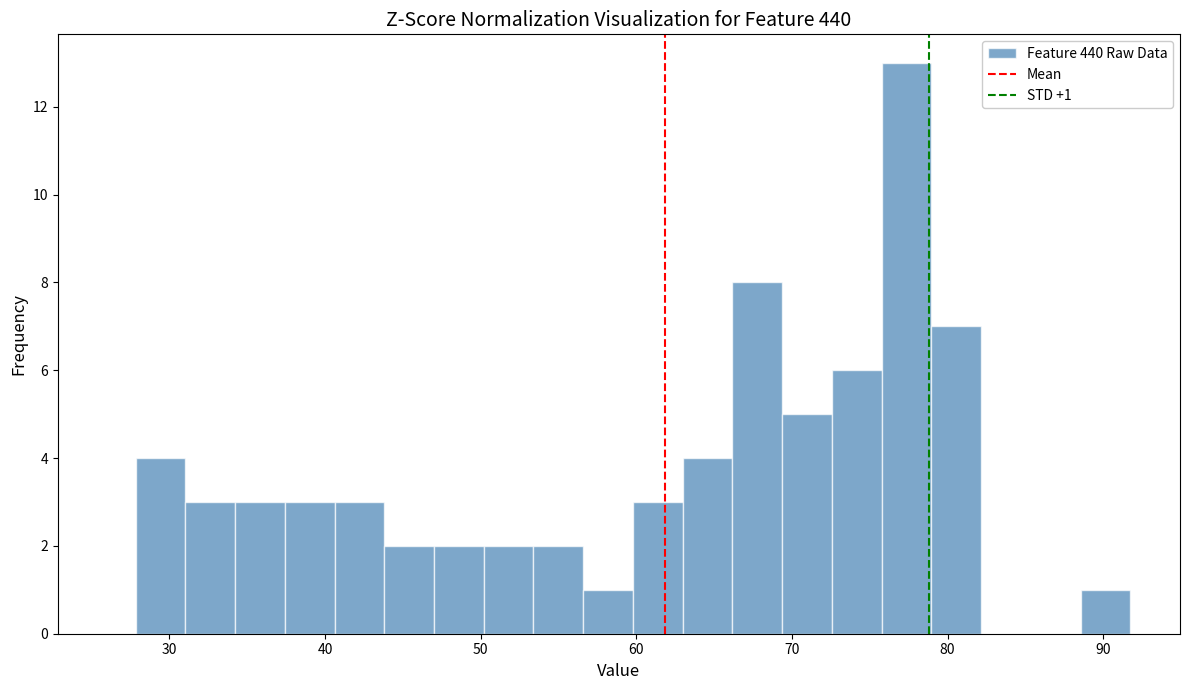

Read against the x-axis, roughly where is the centre of the tallest bar?

77